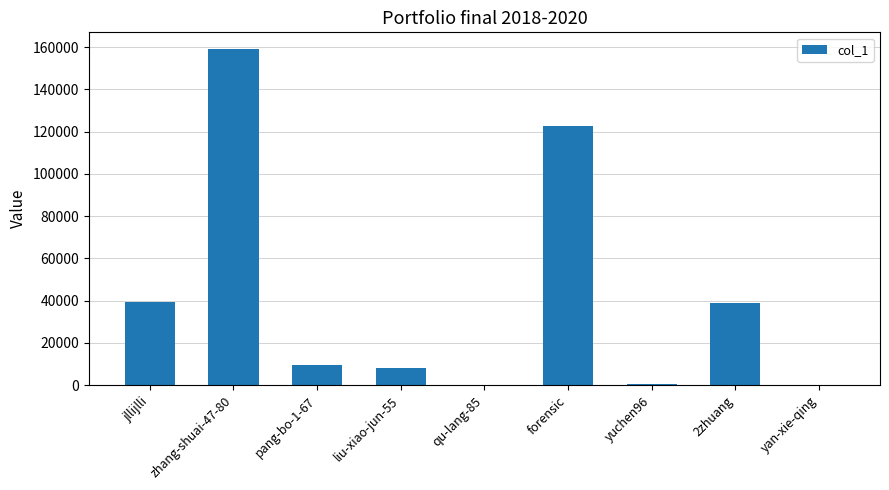

What is the sum of all values?

377904